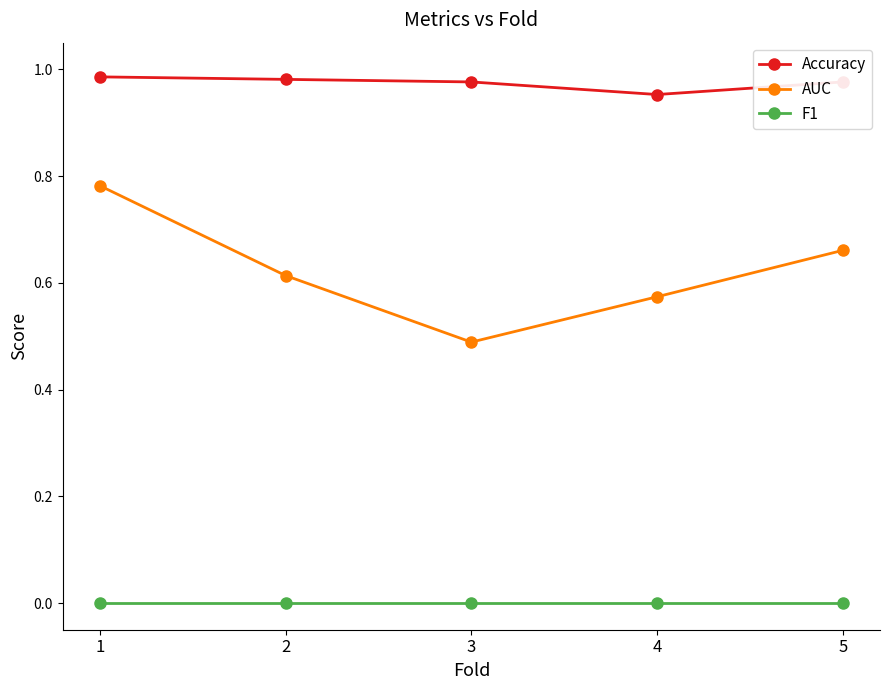

What are all the series names shown in the legend?

Accuracy, AUC, F1